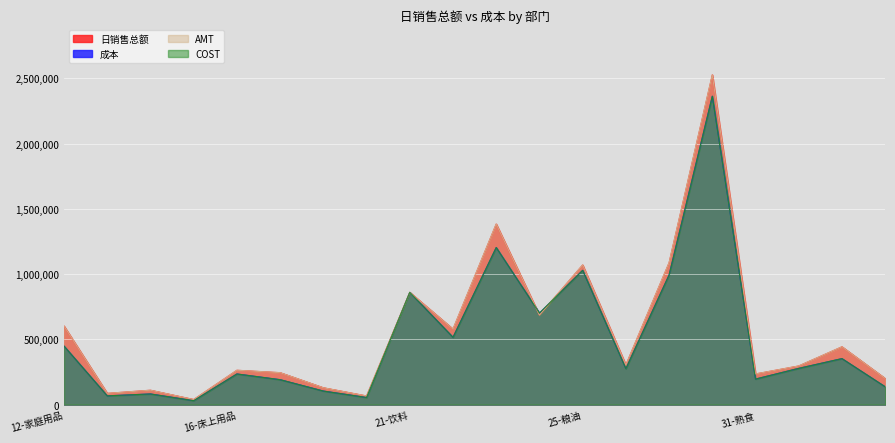

What are all the series names shown in the legend?

日销售总额, 成本, AMT, COST